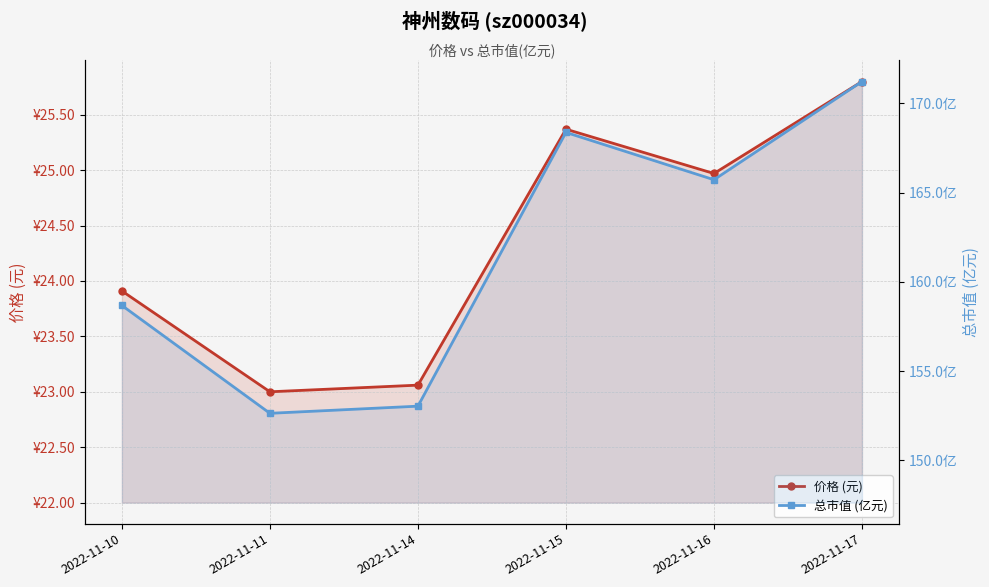

What is the sum of all 价格 (元) values?

146.1